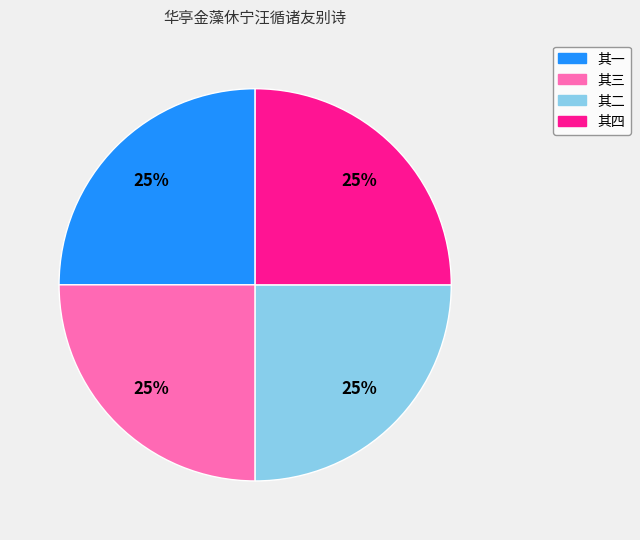

To the nearest percent, what is the combined percentage of 其二 and 其一?

50%